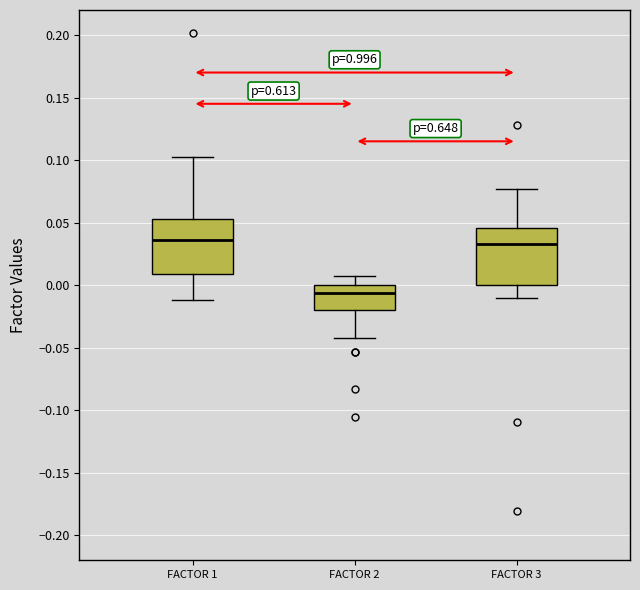

Reading left to right, read every box against the y-axis: the position of its median line, the range the box covers, and the ends of its whiskers. The values are not printed on the chart, so give them approximately, as read against the axis.

FACTOR 1: median 0.035, box 0.010 to 0.055, whiskers -0.010 to 0.100
FACTOR 2: median -0.005, box -0.020 to 0.000, whiskers -0.040 to 0.005
FACTOR 3: median 0.035, box 0.000 to 0.045, whiskers -0.010 to 0.075